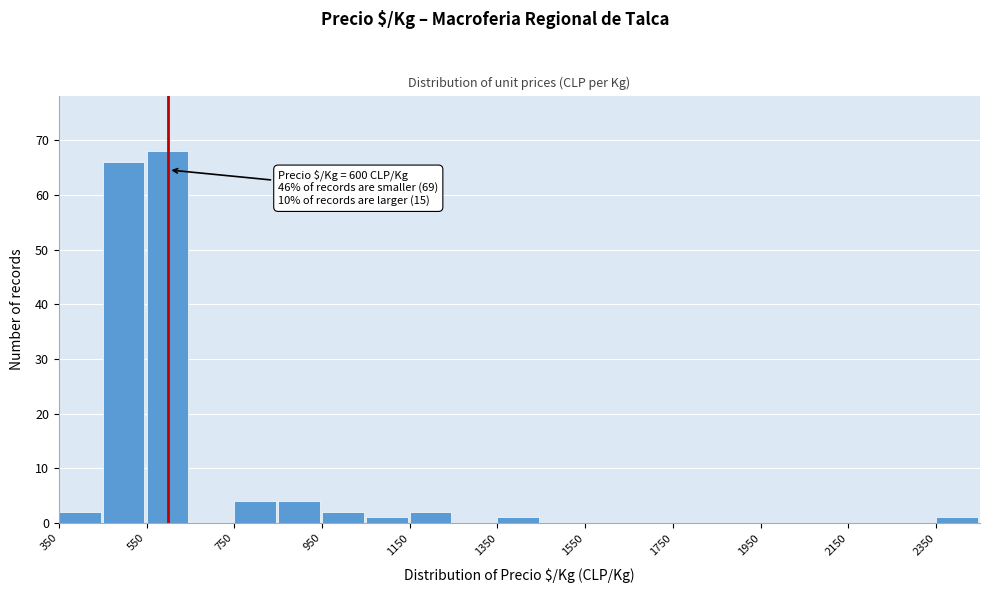

Which range on the x-axis has the tallest bar?

550 to 650